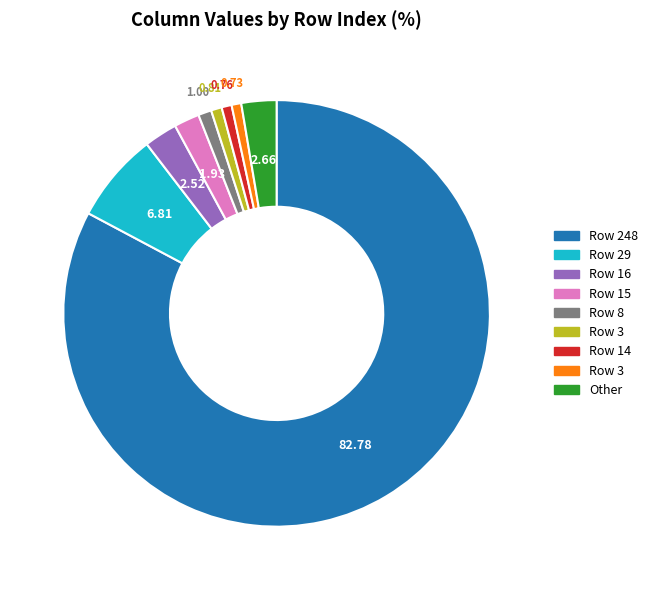

Is there a majority slice in this chart?

Yes